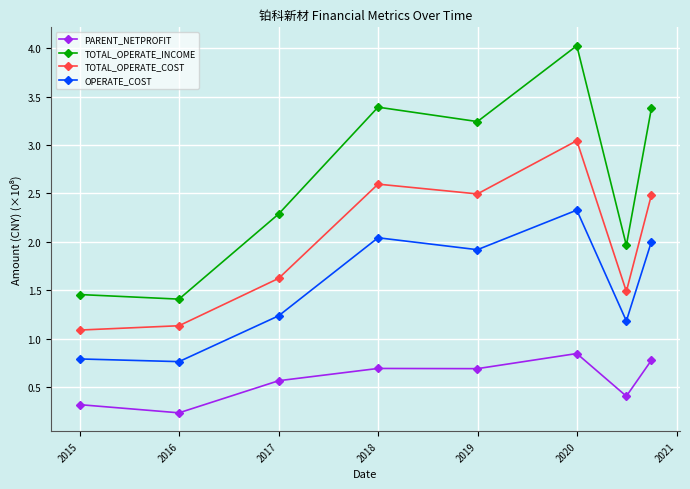

How many data points in TOTAL_OPERATE_INCOME are above 3?

4